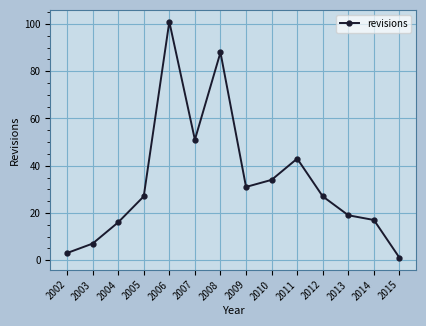

Reading left to right, list all the values displayed in this chart.

3	7	16	27	101	51	88	31	34	43	27	19	17	1